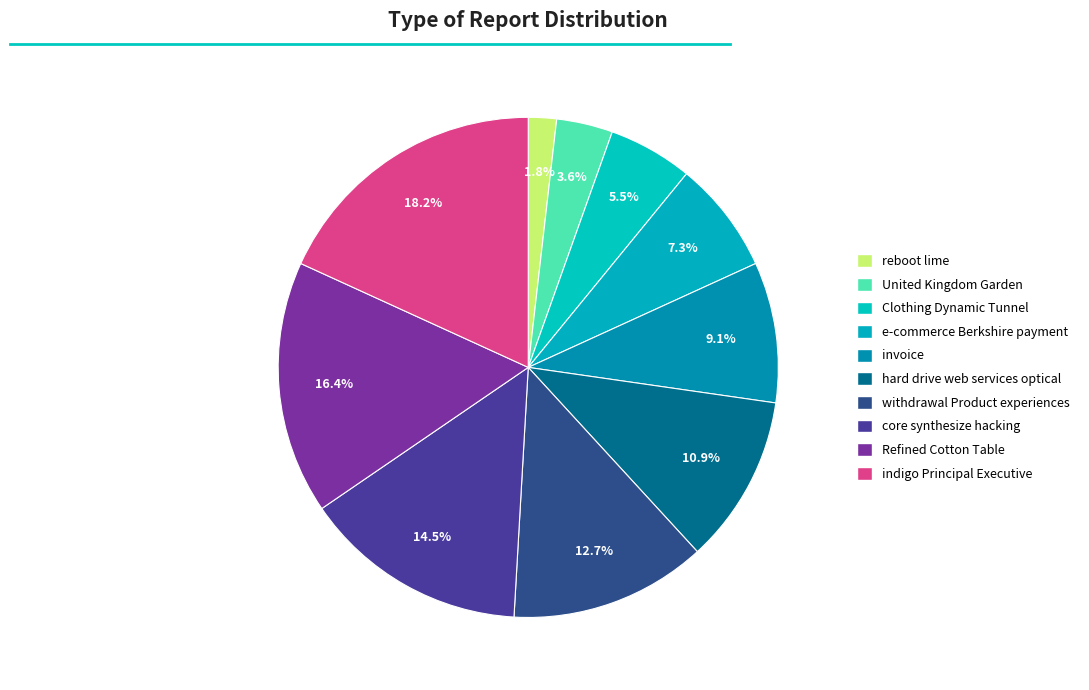

To the nearest percent, what portion does e-commerce Berkshire payment represent?

7%